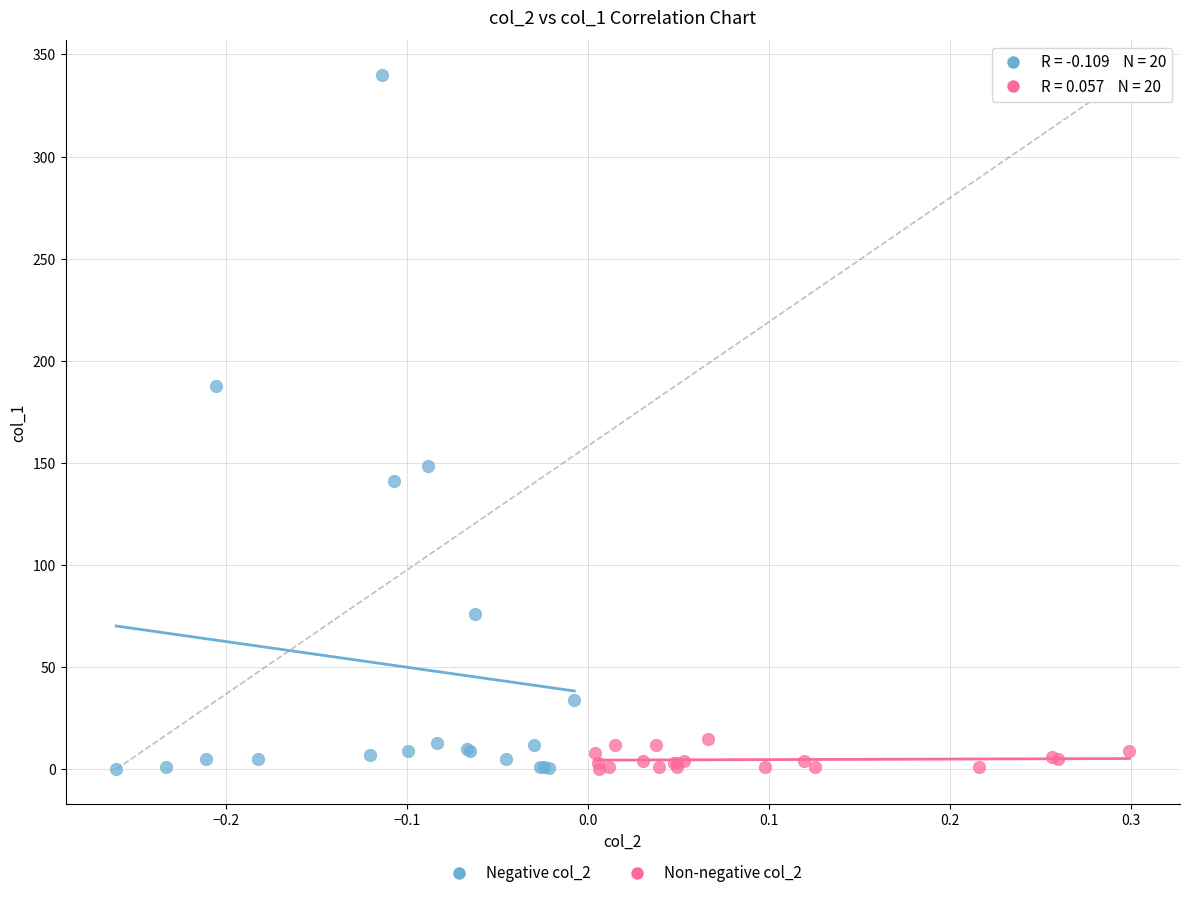

Which series contains the highest Y value?

Negative col_2